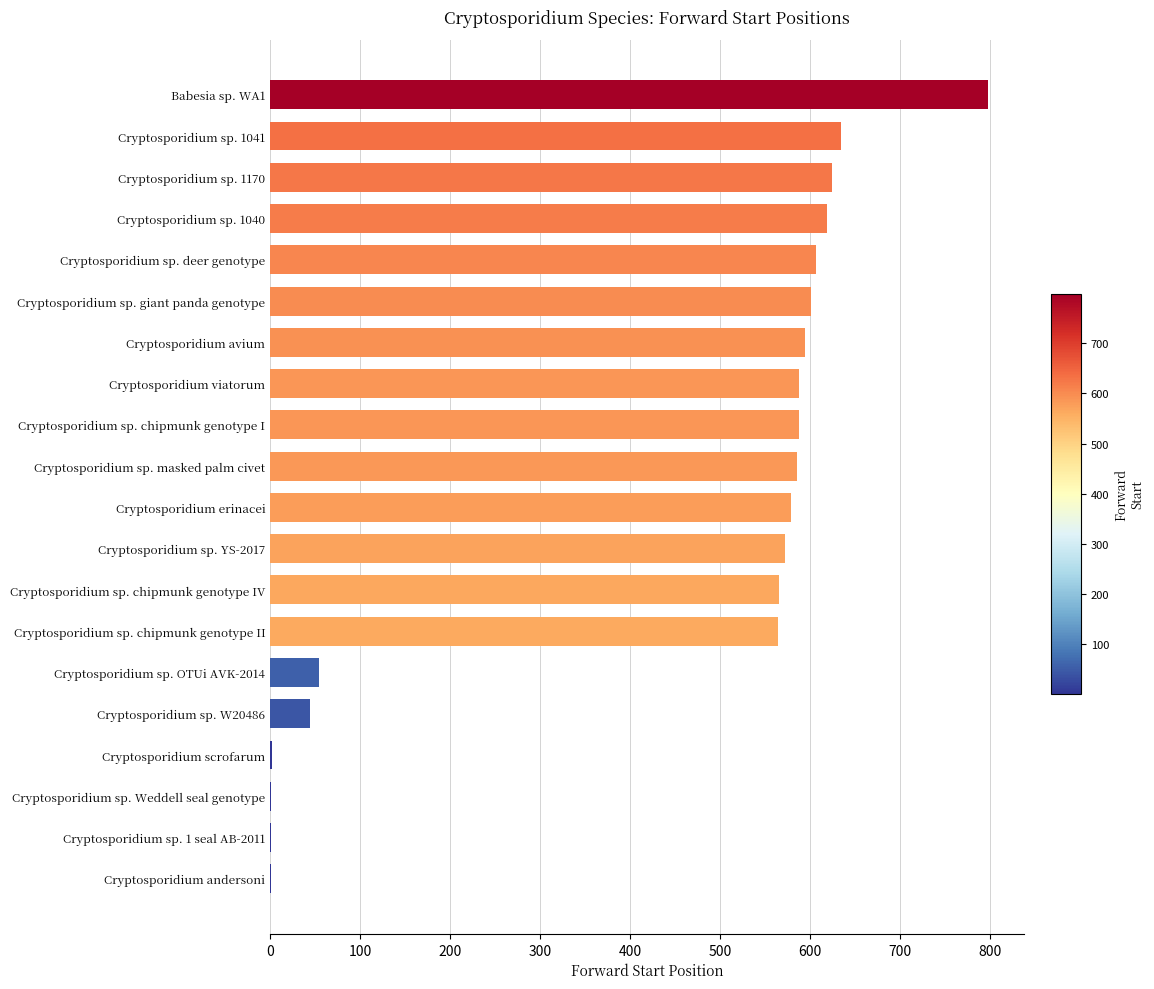

Is it true that the value at Cryptosporidium sp. 1041 is 1087?

False